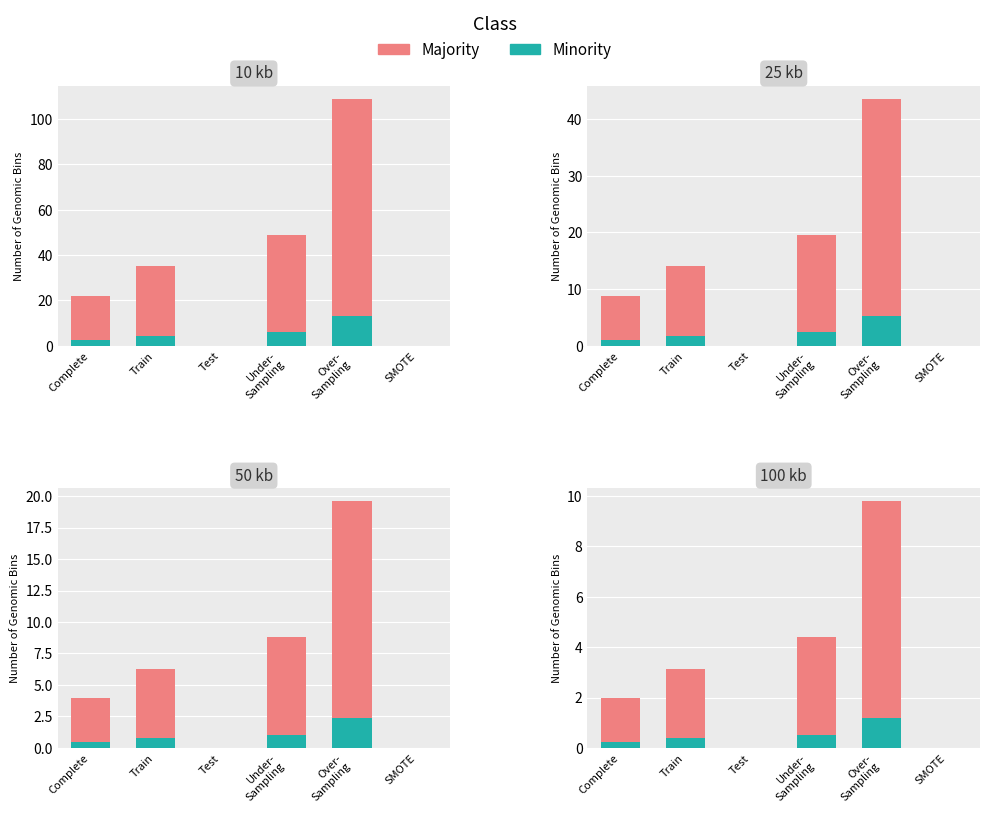

What are all the series names shown in the legend?

Majority, Minority